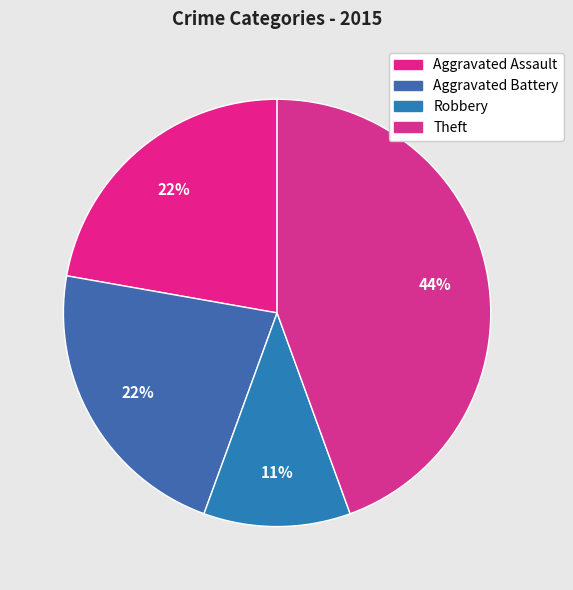

The Robbery slice represents 1% of the pie. True or false?

False